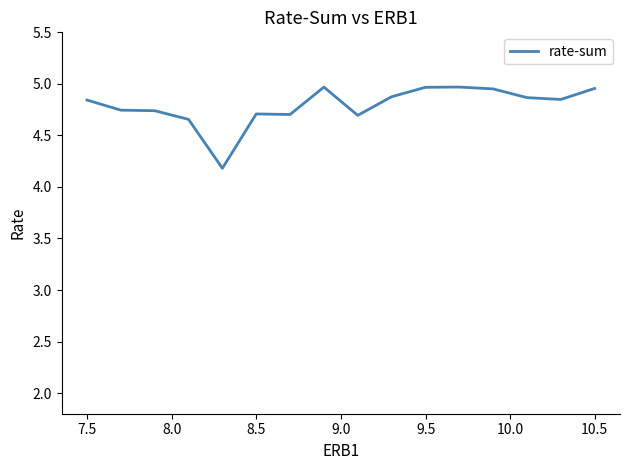

What is the minimum value shown in the chart?

4.2